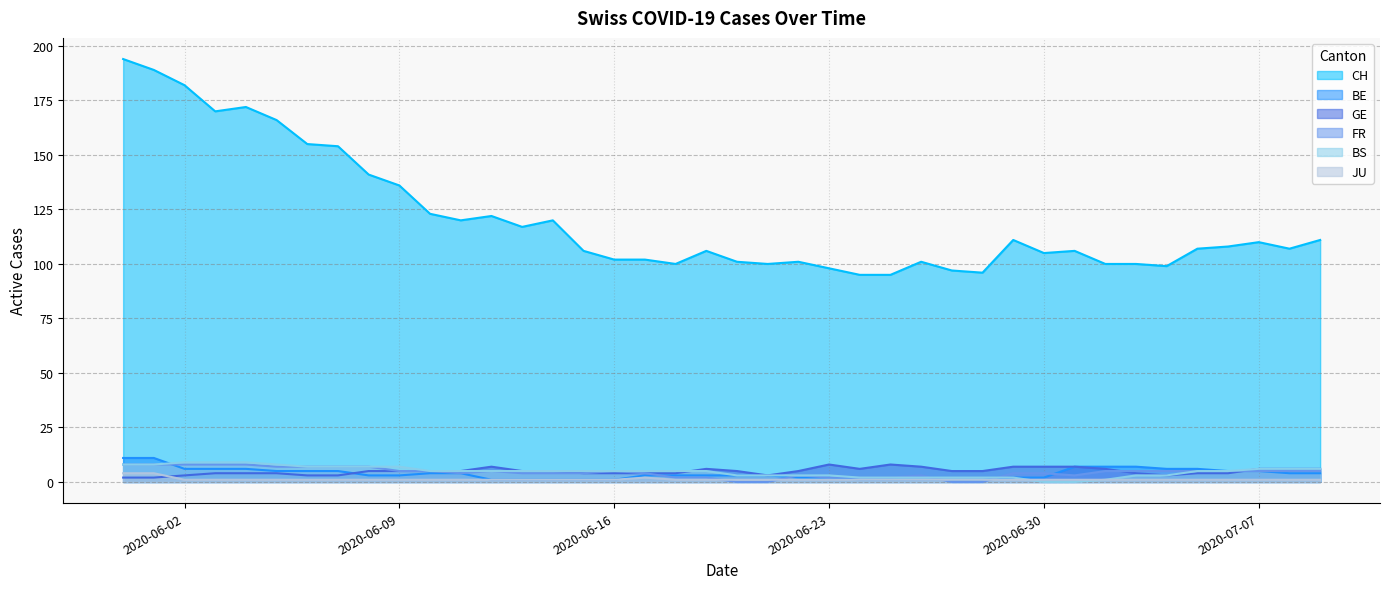

The value of FR at 2020-06-02 is 8. True or false?

True